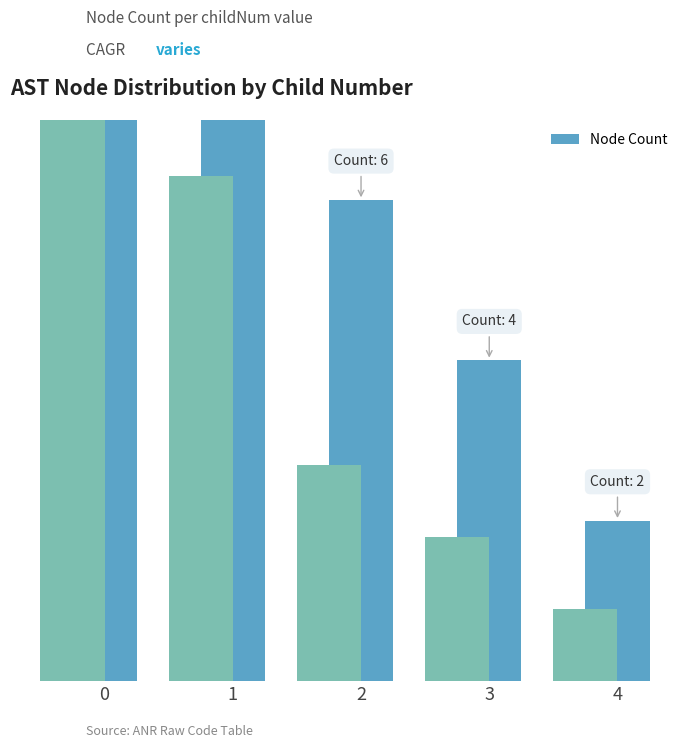

Which category has the lowest value across all series?

4